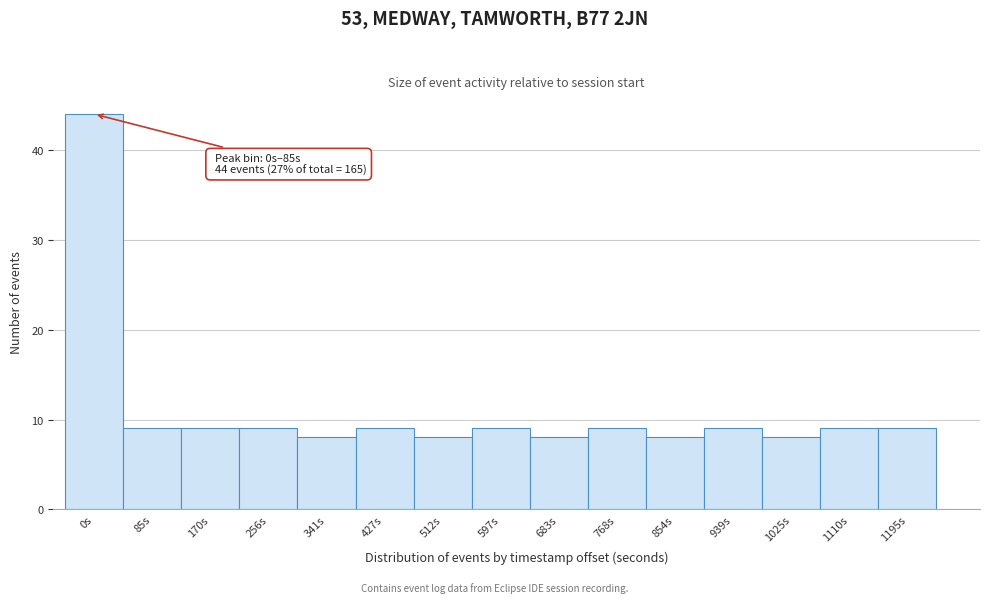

Reading left to right, extract all data points from this chart.

0s=44	85s=9	170s=9	256s=9	341s=8	427s=9	512s=8	597s=9	683s=8	768s=9	854s=8	939s=9	1025s=8	1110s=9	1195s=9